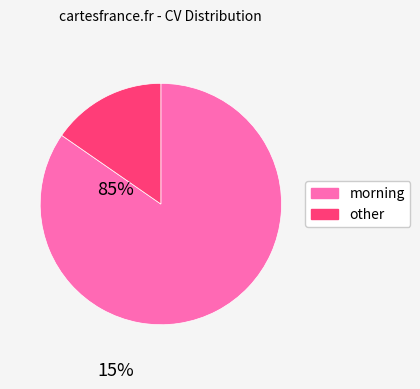

How many segments does this pie chart have?

2